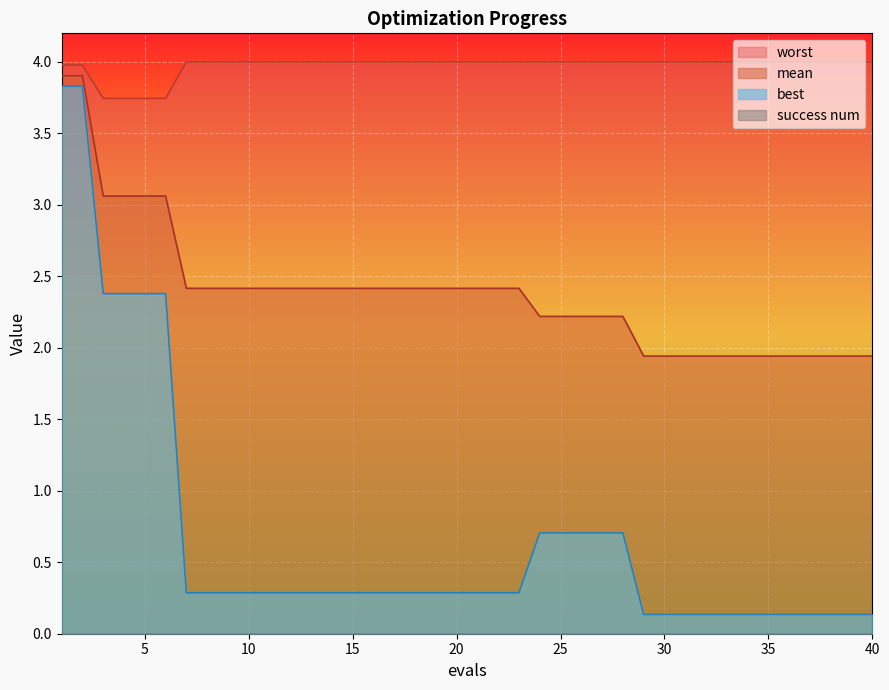

Is the value of best at 29 greater than the value of mean at 6?

No